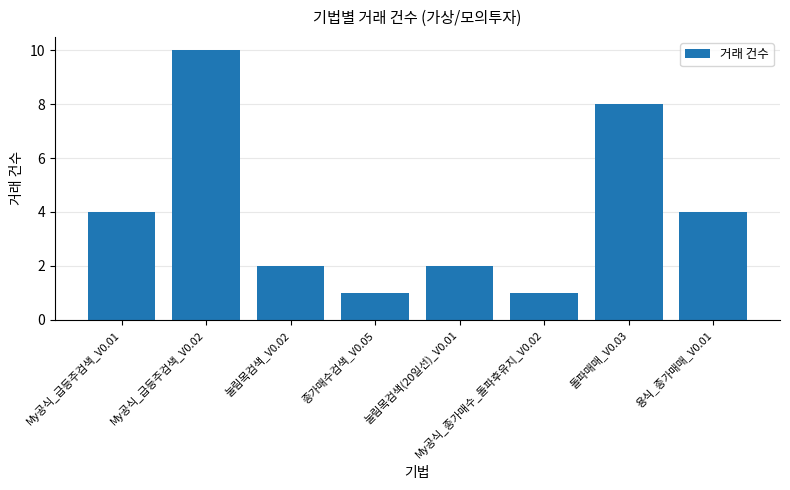

What is the label of the 6th bar from the right?

눌림목검색_V0.02